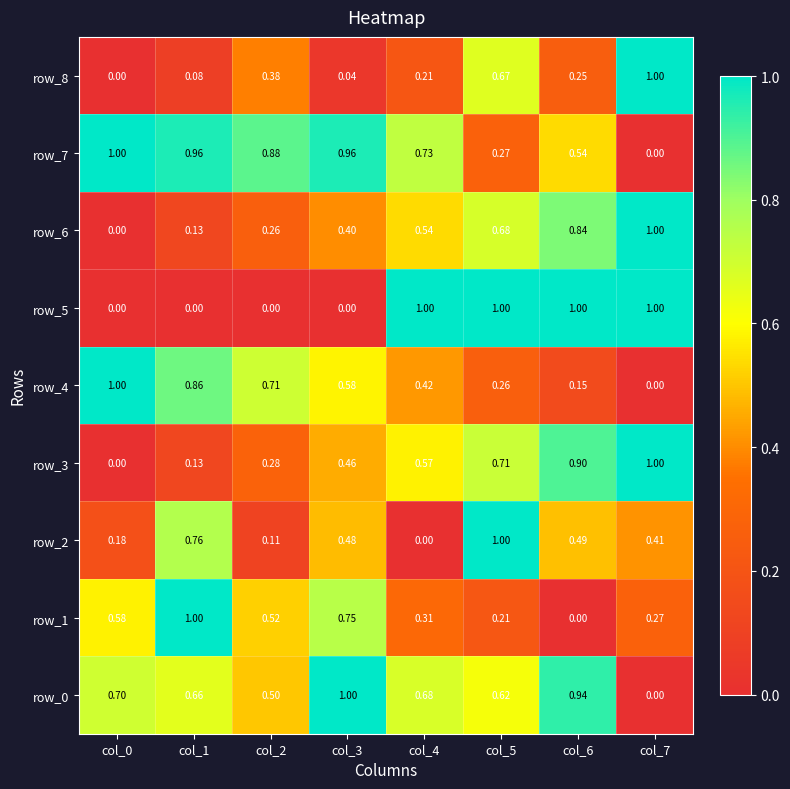

How many row_1 values are between 0 and 1?

8